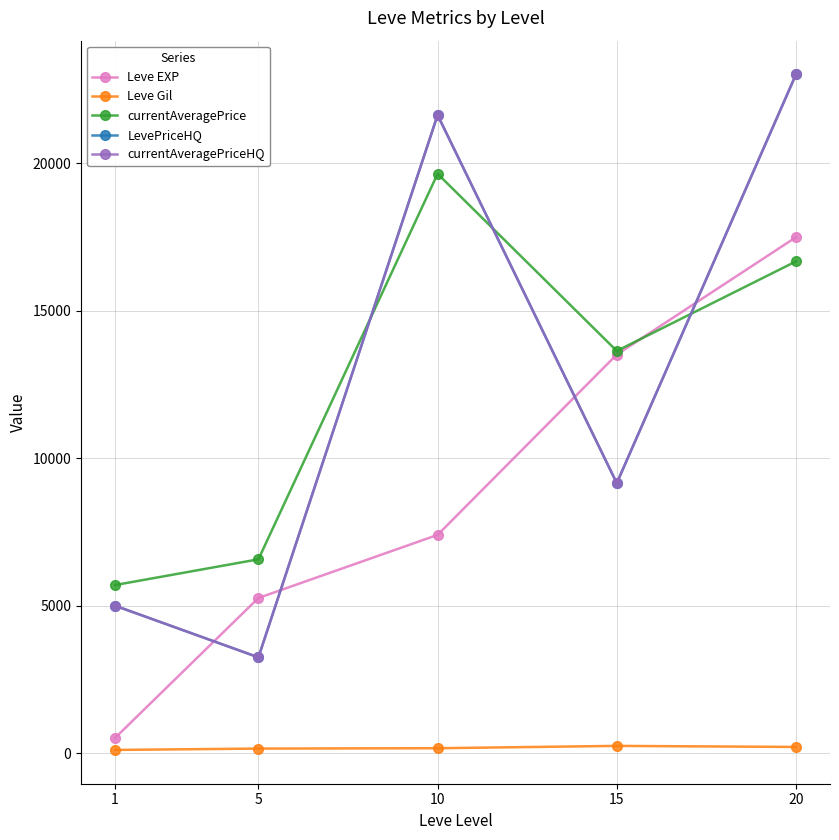

What are all the series names shown in the legend?

Leve EXP, Leve Gil, currentAveragePrice, LevePriceHQ, currentAveragePriceHQ